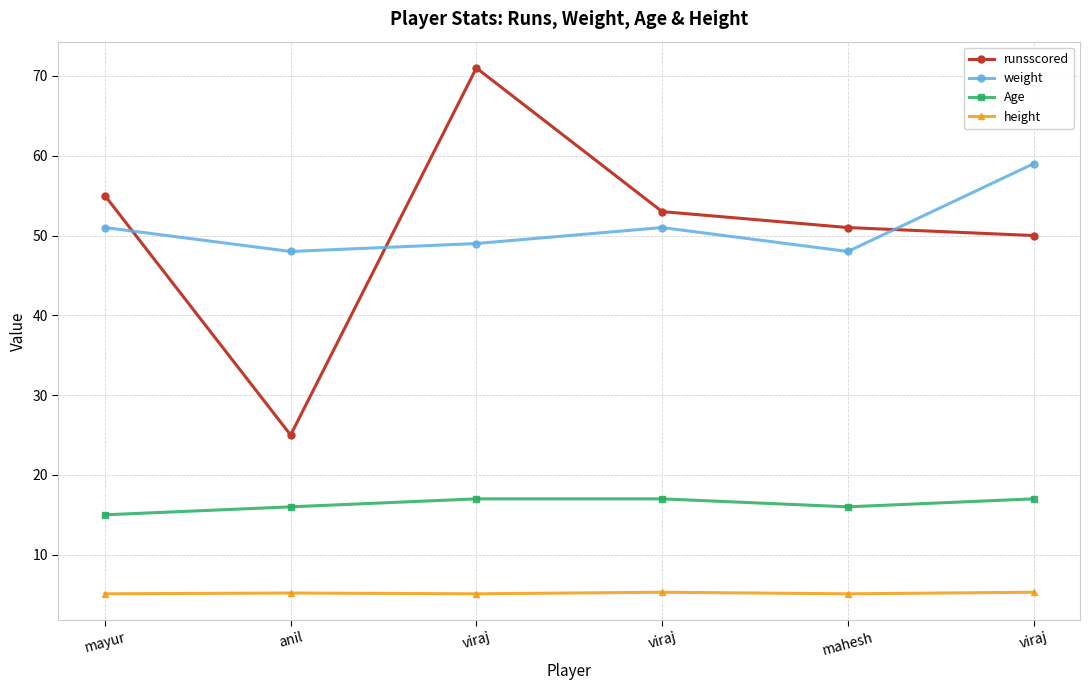

Between viraj and viraj, which is larger?

viraj